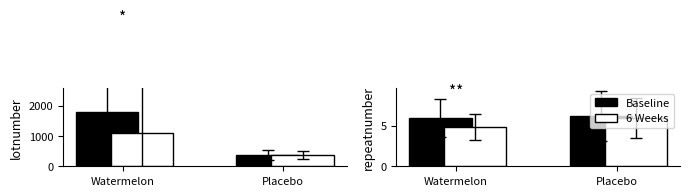

Count the 6 Weeks values in the range 4 to 5.

1